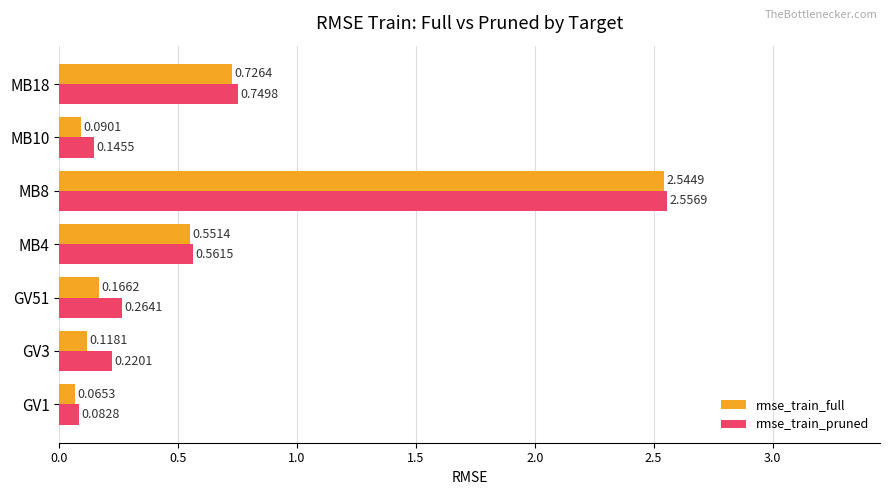

What is the sum of all rmse_train_pruned values?

4.6